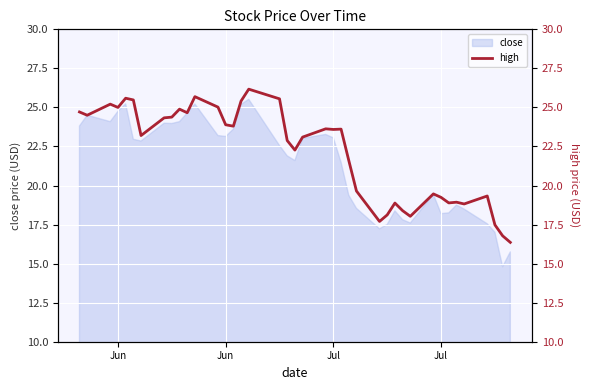

Is it true that the value at Jun is 8.5?

False